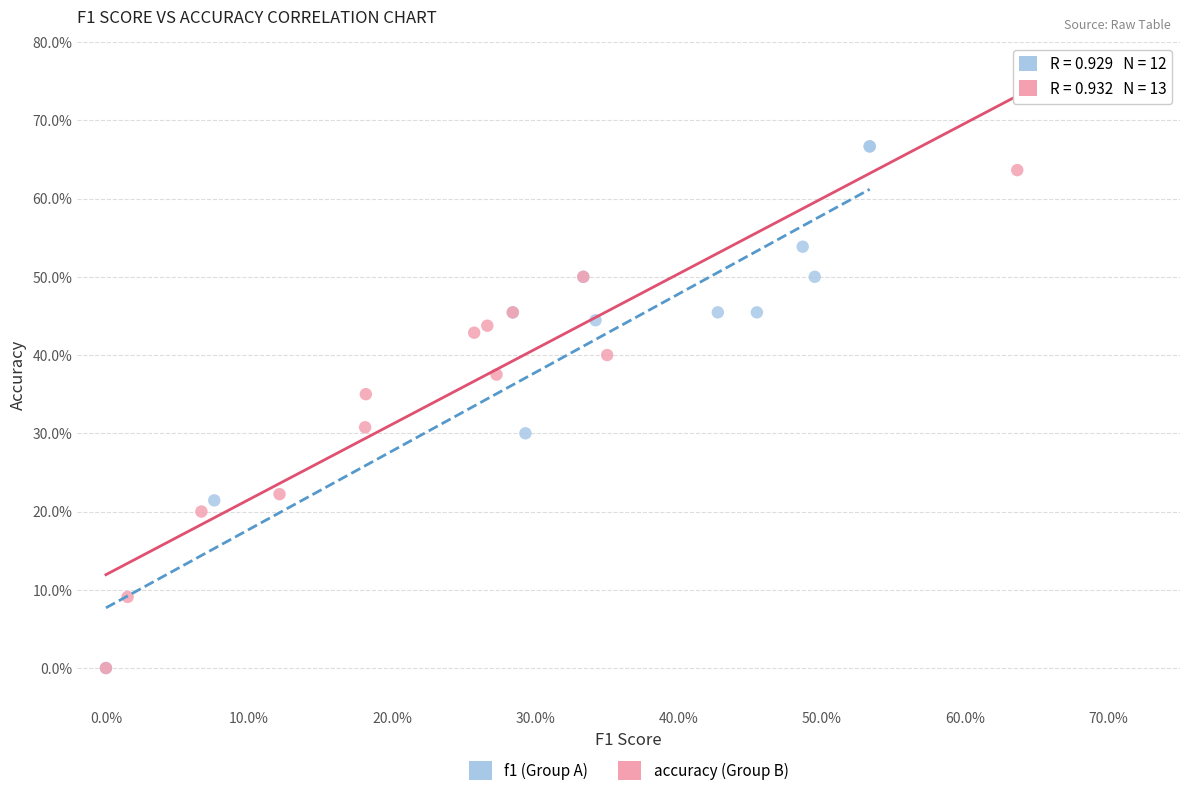

Which series contains the highest Y value?

f1 (Group A)